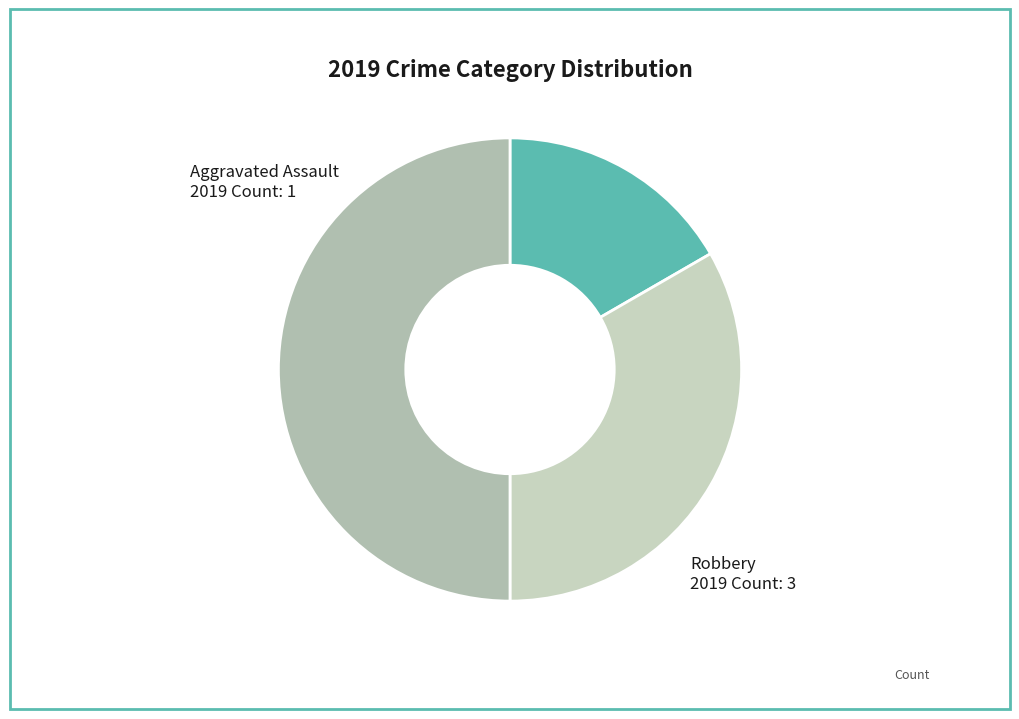

How many slices are in this pie chart?

3